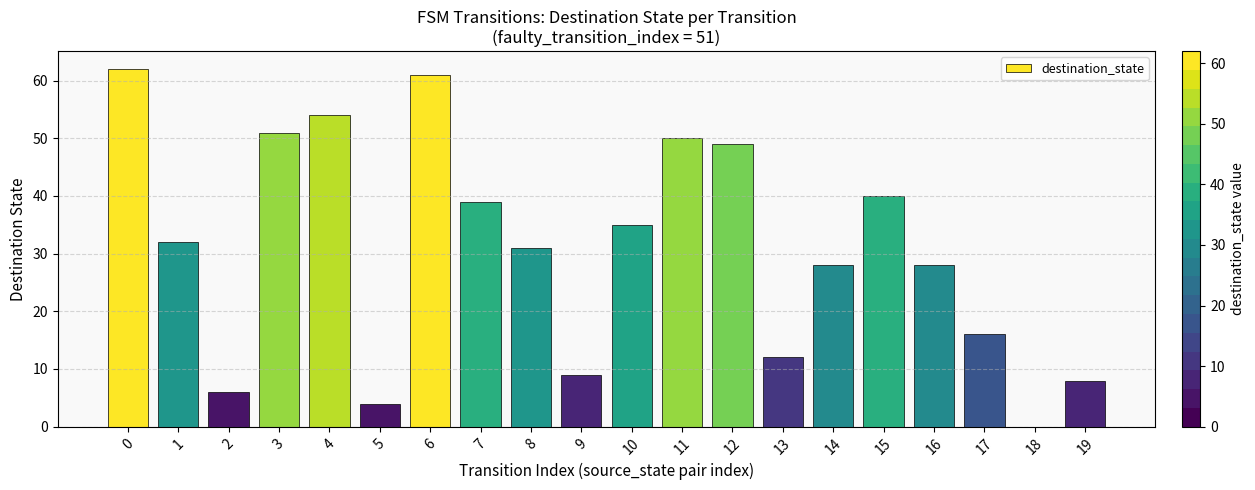

The chart shows a value of 31 at 8. True or false?

True